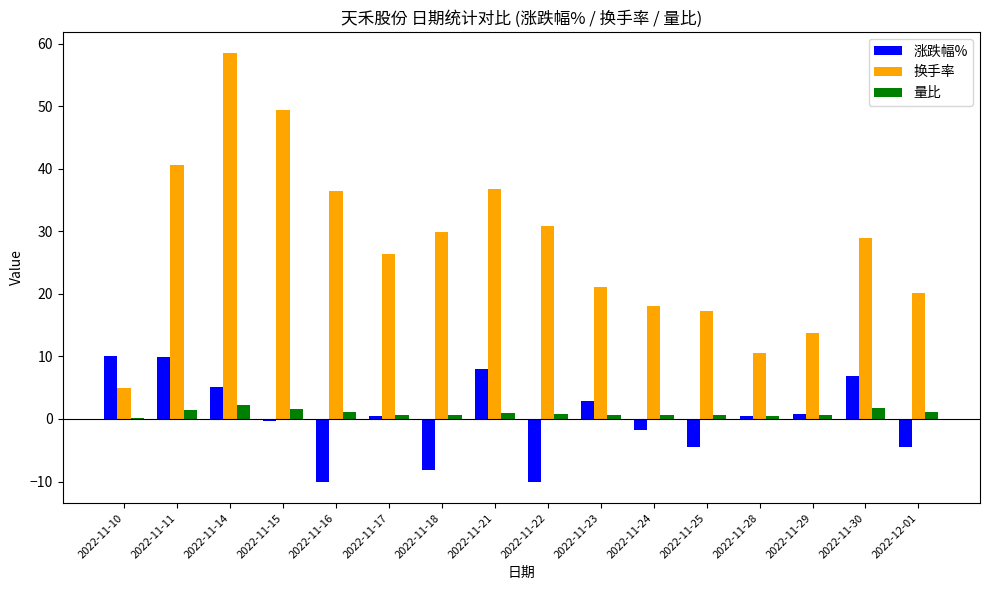

The 涨跌幅% series shows -10.0 at 2022-11-16. True or false?

True